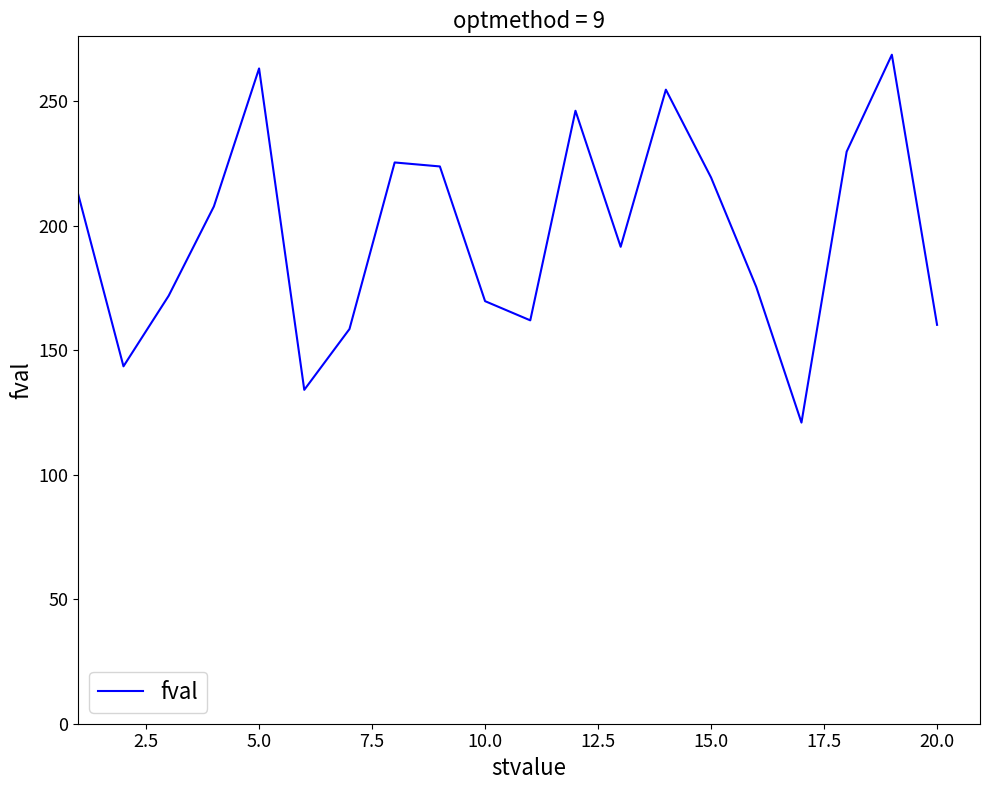

What is the difference between the maximum and minimum values?

147.7